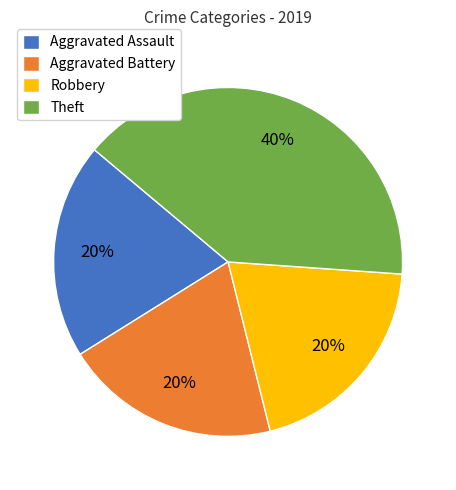

Is it true that Aggravated Battery is 20% of the pie?

True